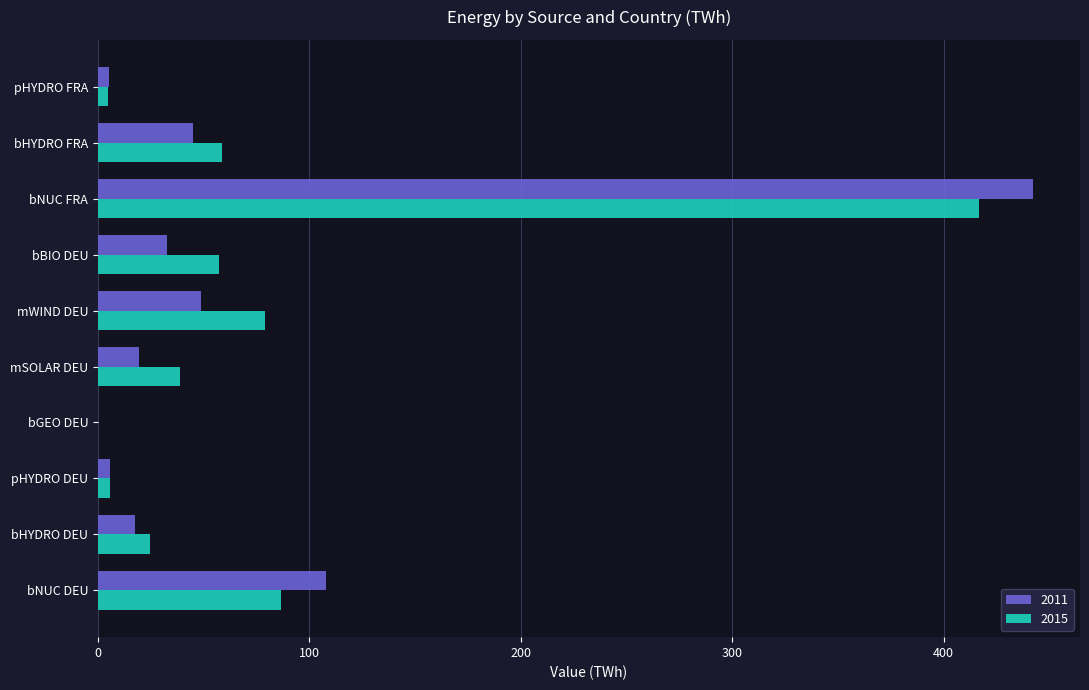

At which label is 2011 closest to 221?

bNUC DEU